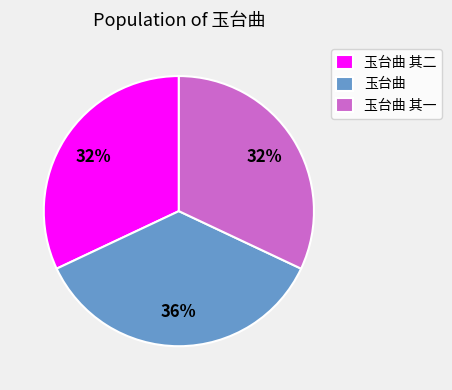

Is 玉台曲 其二 the majority of the pie?

No